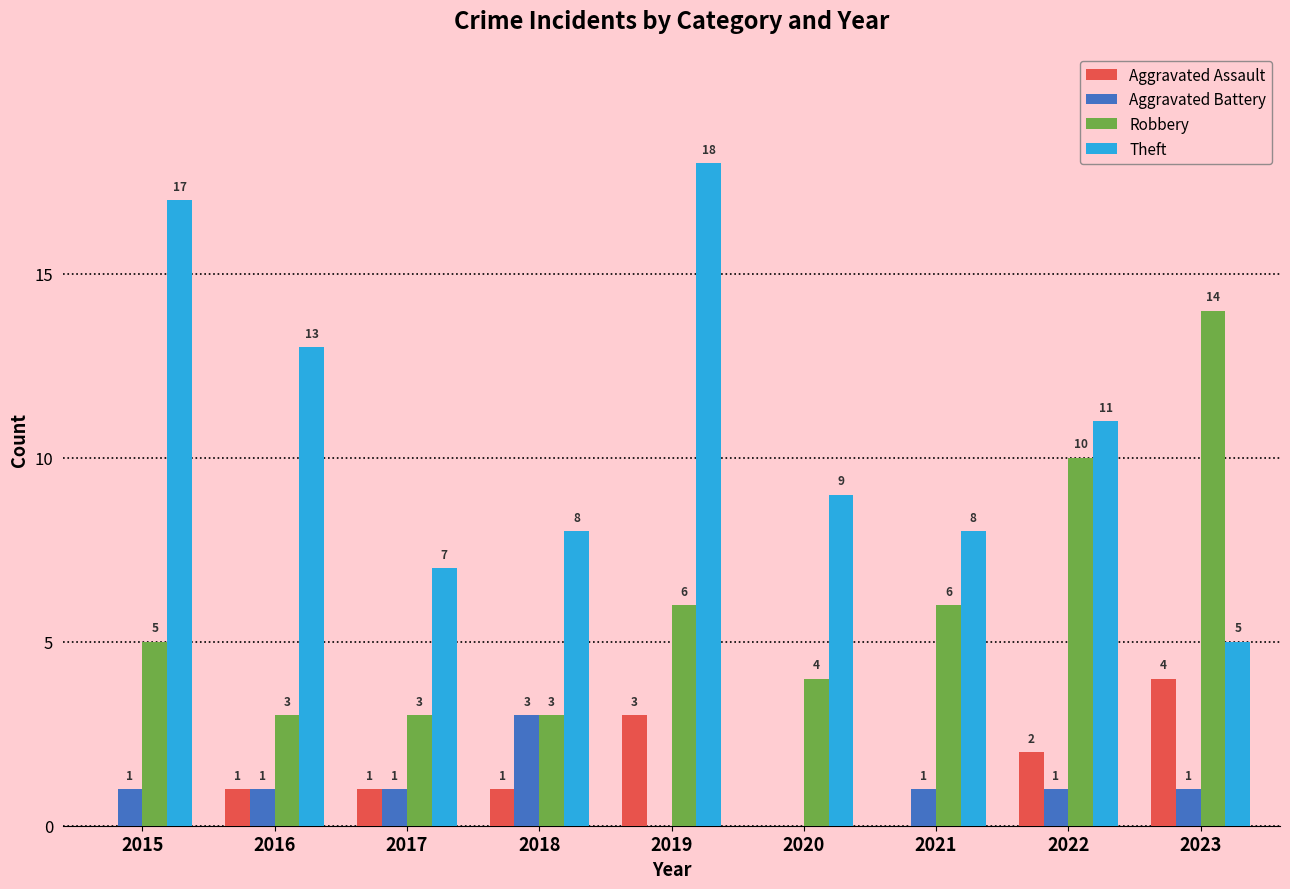

What is the highest value of the Aggravated Battery series?

3